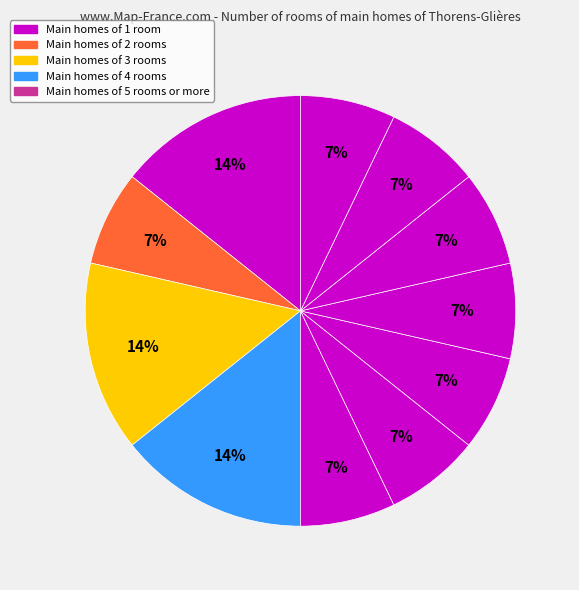

How many slices are in this pie chart?

11